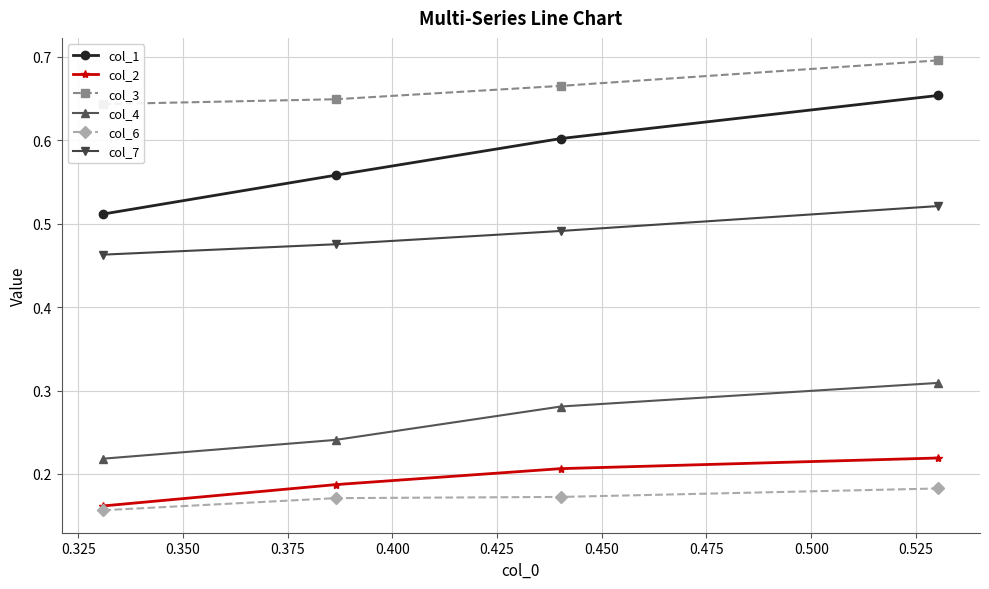

Count the col_7 values in the range 0 to 1.

4